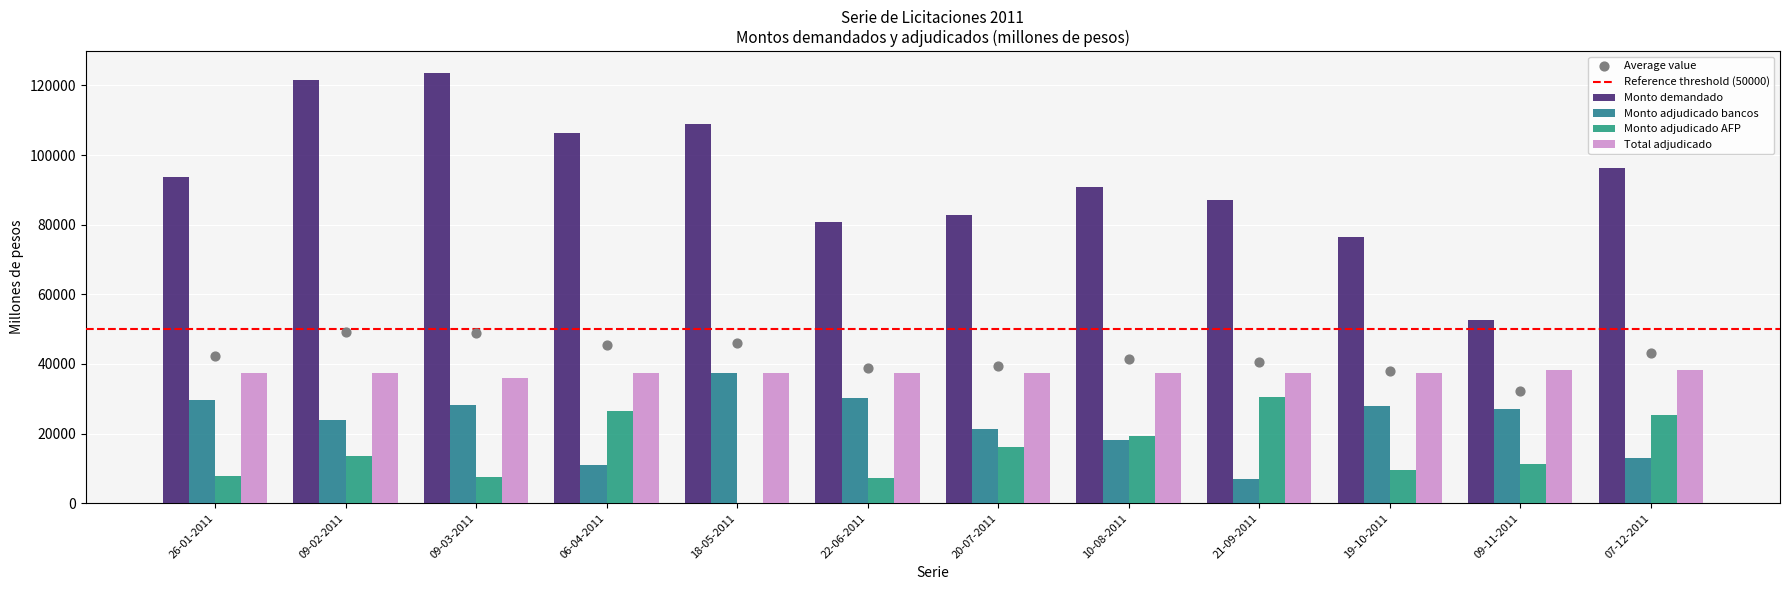

What is the total value across all series at 09-03-2011?

195350